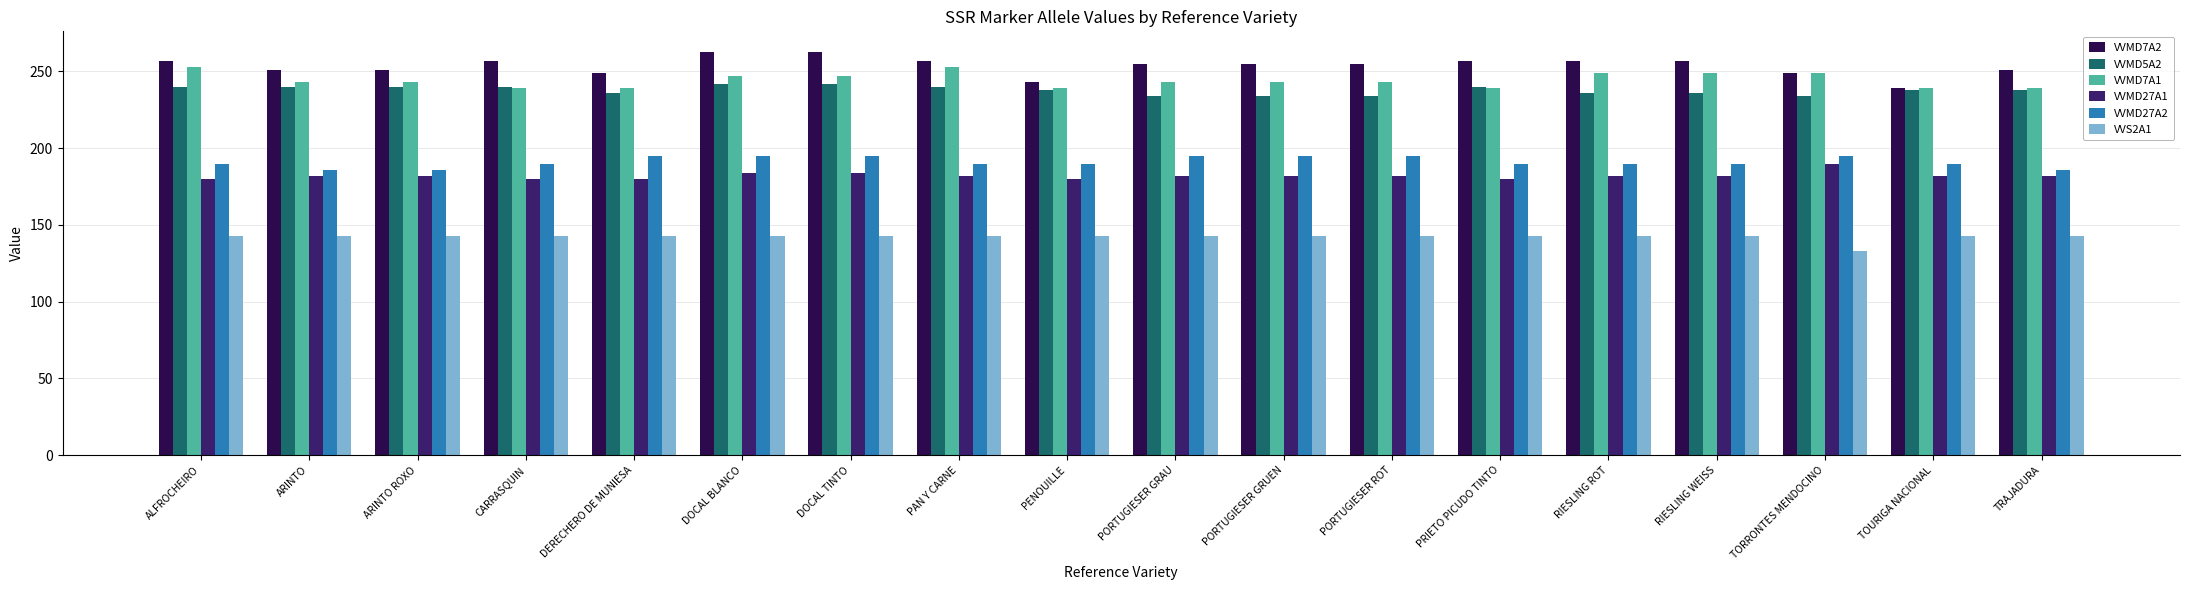

The value of VVMD7A1 at TOURIGA NACIONAL is 239. True or false?

True